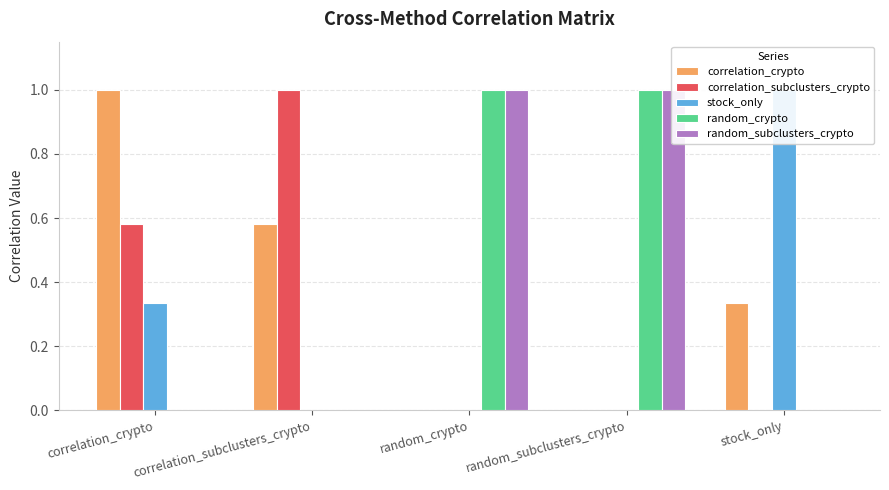

The correlation_crypto series shows 0.6 at stock_only. True or false?

False